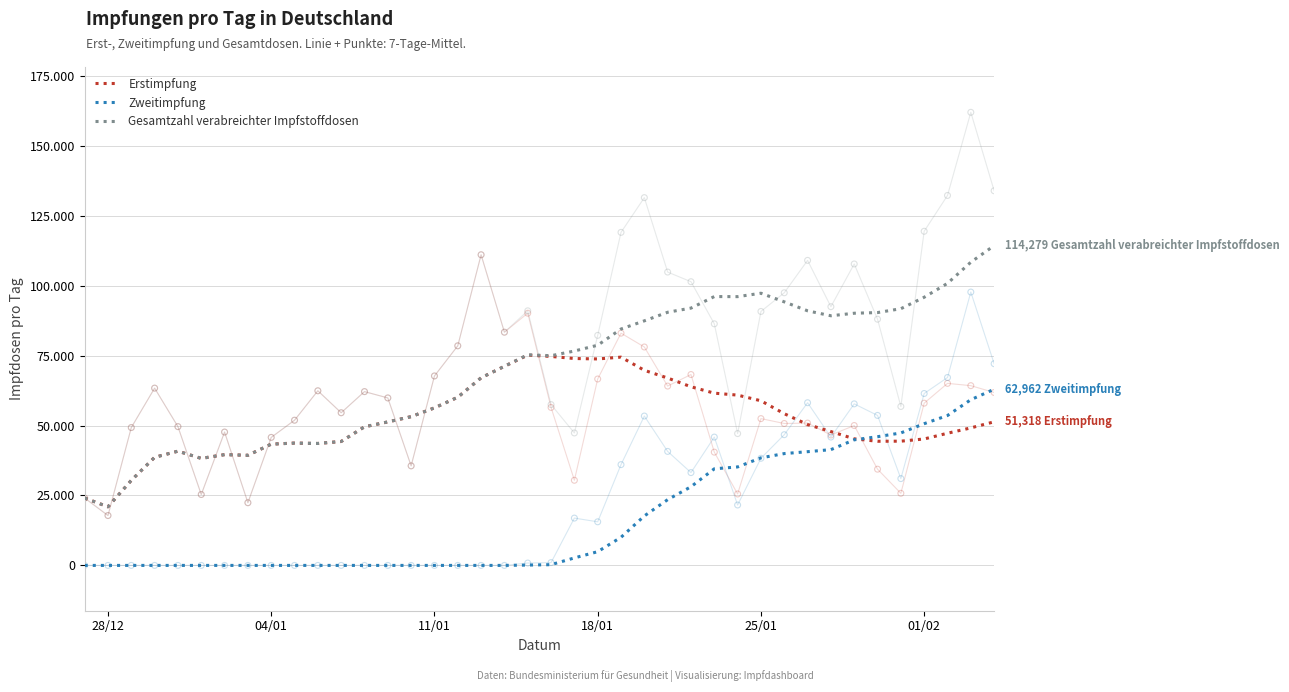

Which series reaches the minimum Y coordinate?

Zweitimpfung